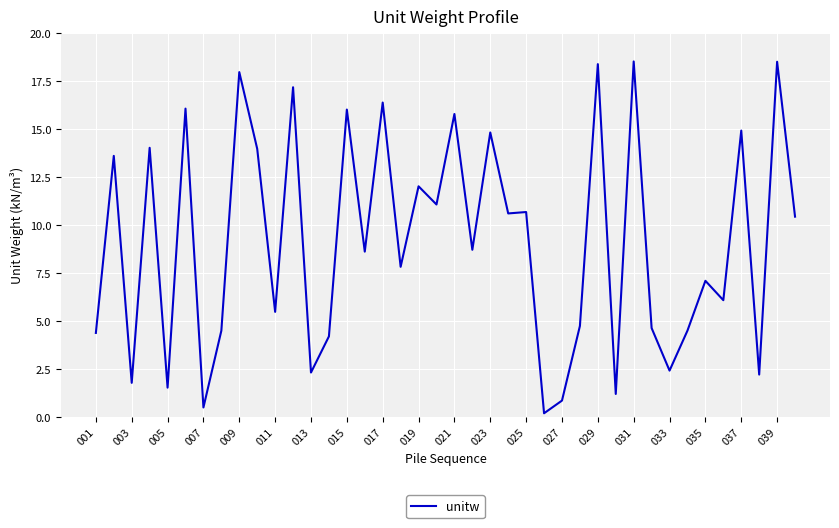

What is the difference between the maximum and minimum values?

18.4